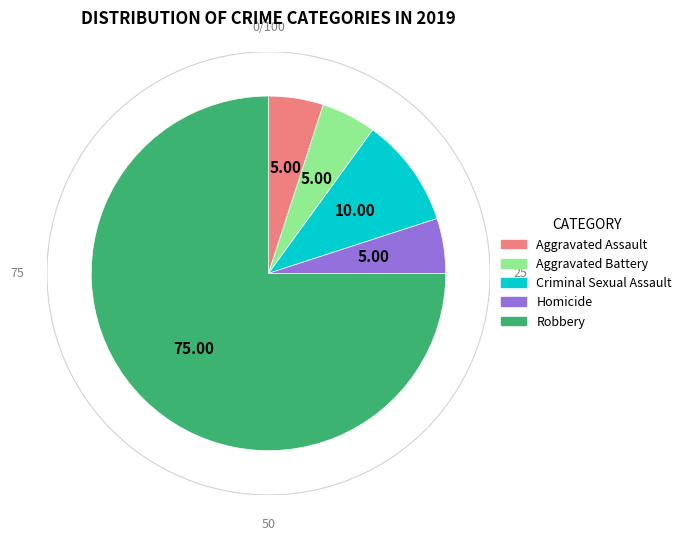

What is the ratio of the value at Aggravated Assault to the value at Aggravated Battery?

1.0